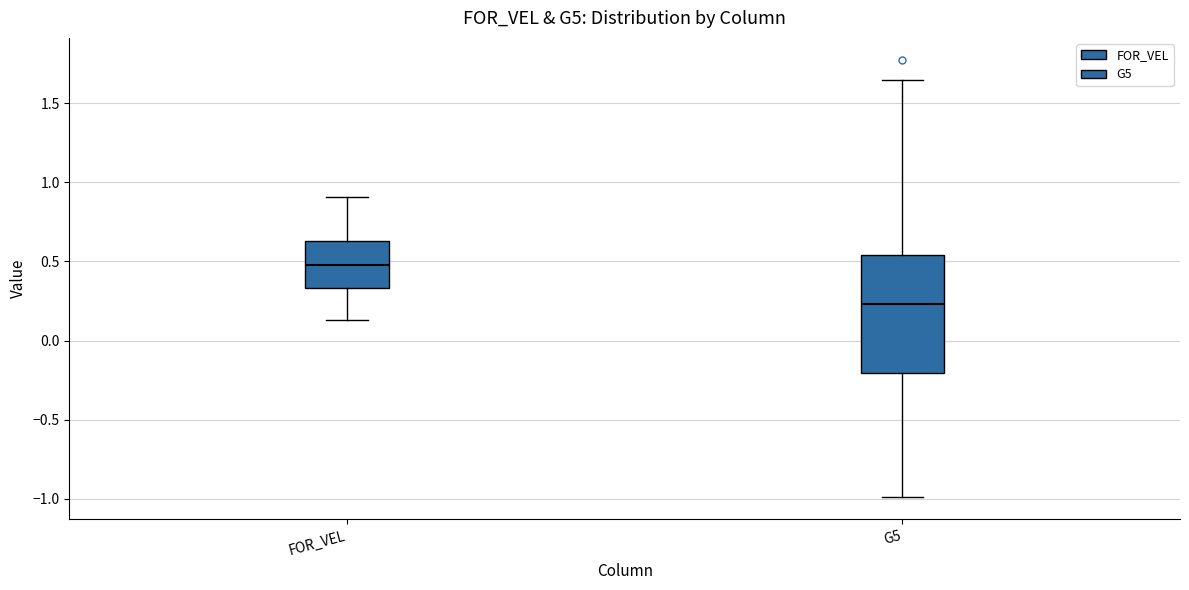

Reading left to right, read every box against the y-axis: the position of its median line, the range the box covers, and the ends of its whiskers. The values are not printed on the chart, so give them approximately, as read against the axis.

FOR_VEL: median 0.50, box 0.35 to 0.65, whiskers 0.15 to 0.90
G5: median 0.25, box -0.20 to 0.55, whiskers -1.00 to 1.65